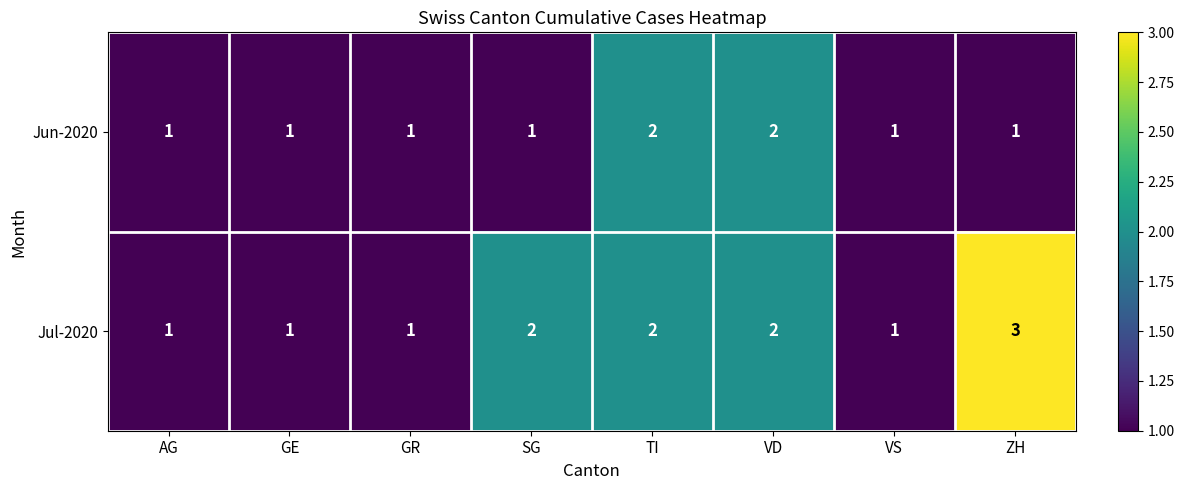

Which series changed the most between AG and SG?

Jul-2020